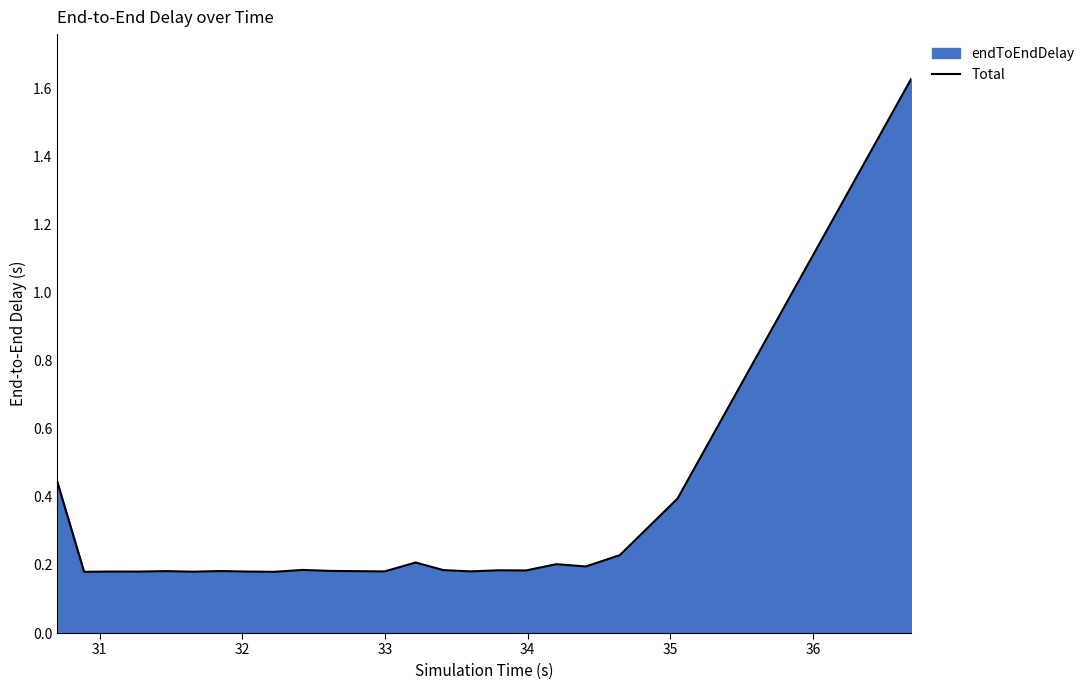

True or false: there are more than 2 points higher than both neighbors.

True